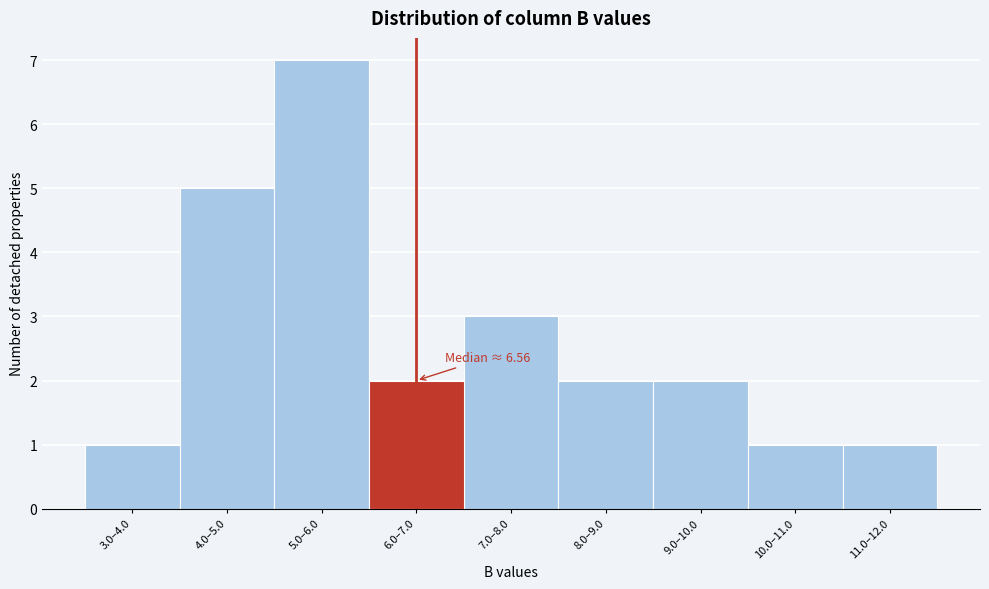

Reading left to right, list all the values displayed in this chart.

1	5	7	2	3	2	2	1	1